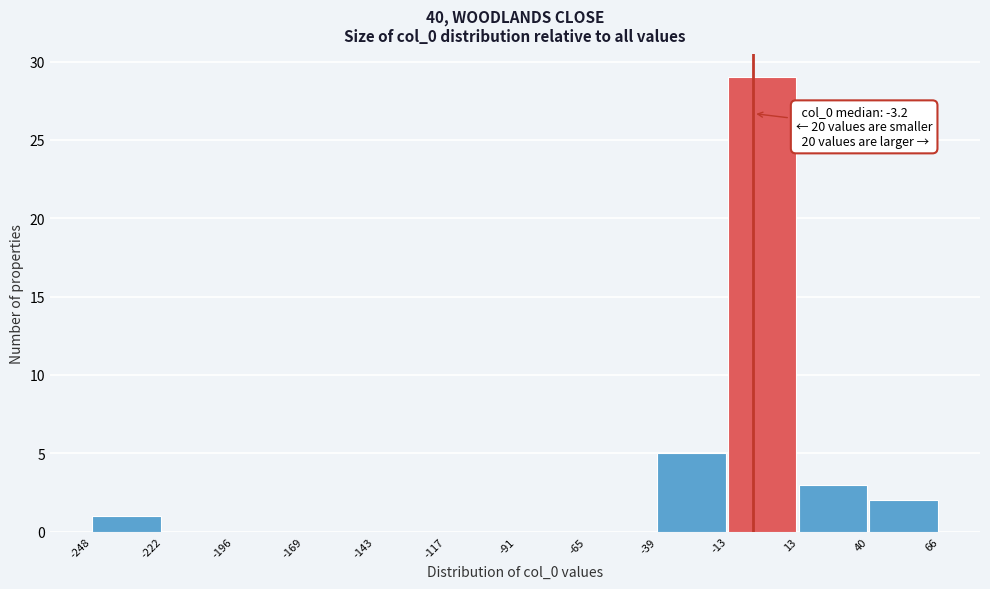

Which range on the x-axis has the tallest bar?

-13 to 13